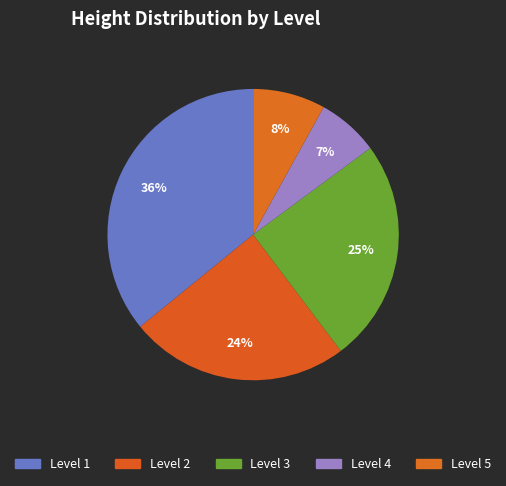

To the nearest percent, what is the difference between the largest and smallest slice percentages?

29%